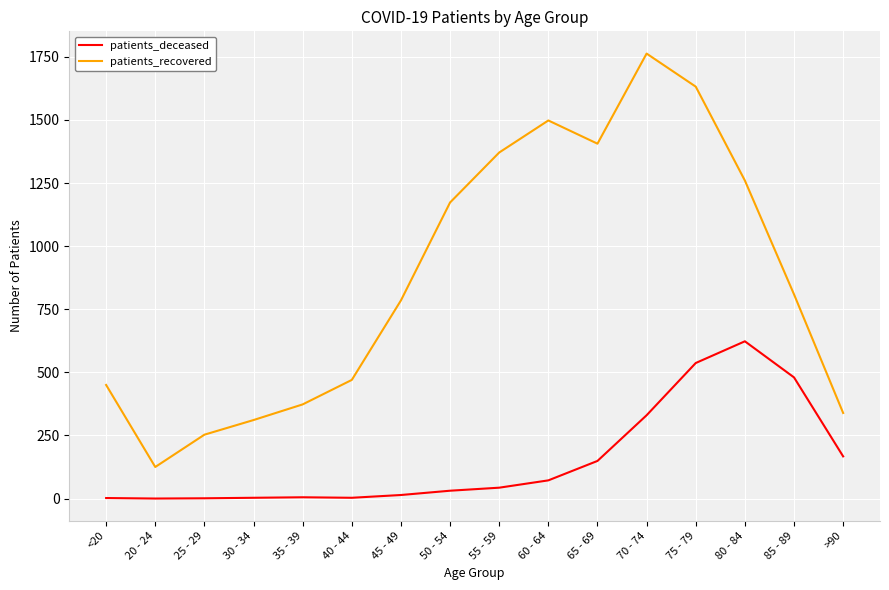

Which series has the largest range (max minus min)?

patients_recovered